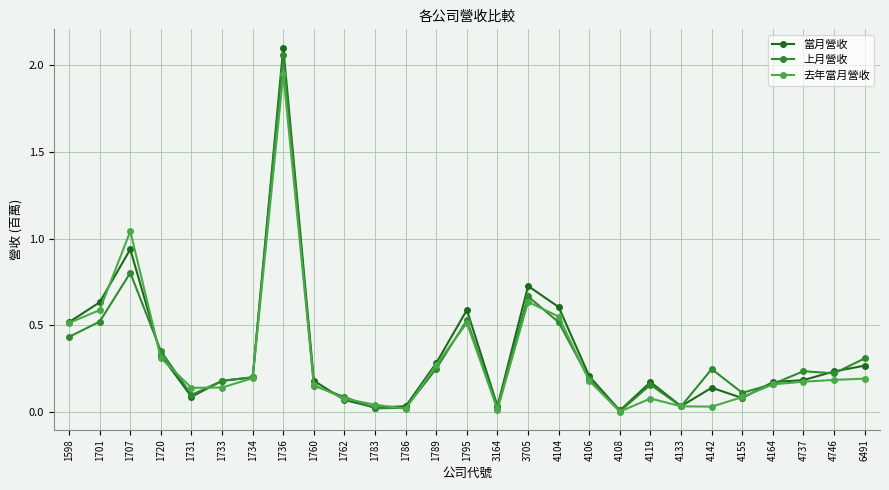

Is the value of 去年當月營收 at 4104 greater than the value of 當月營收 at 1734?

Yes